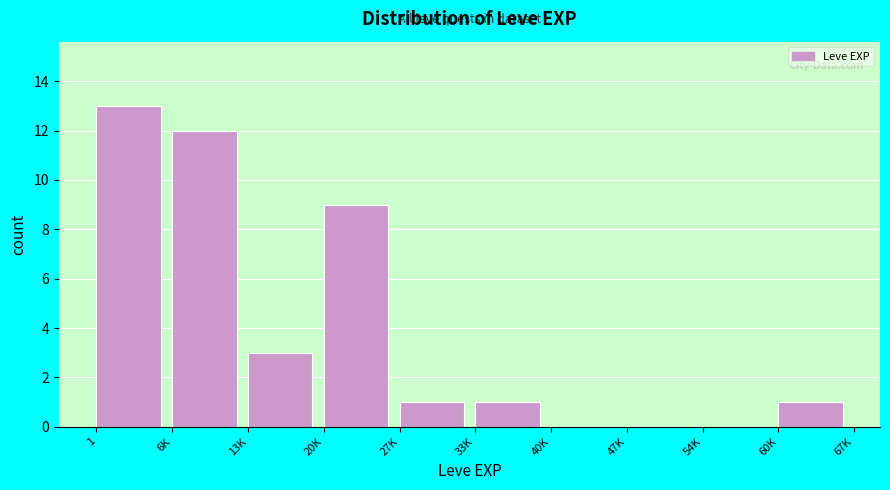

Reading right to left, transcribe all the data shown in this chart.

60K=1	54K=0	47K=0	40K=0	33K=1	27K=1	20K=9	13K=3	6K=12	1=13